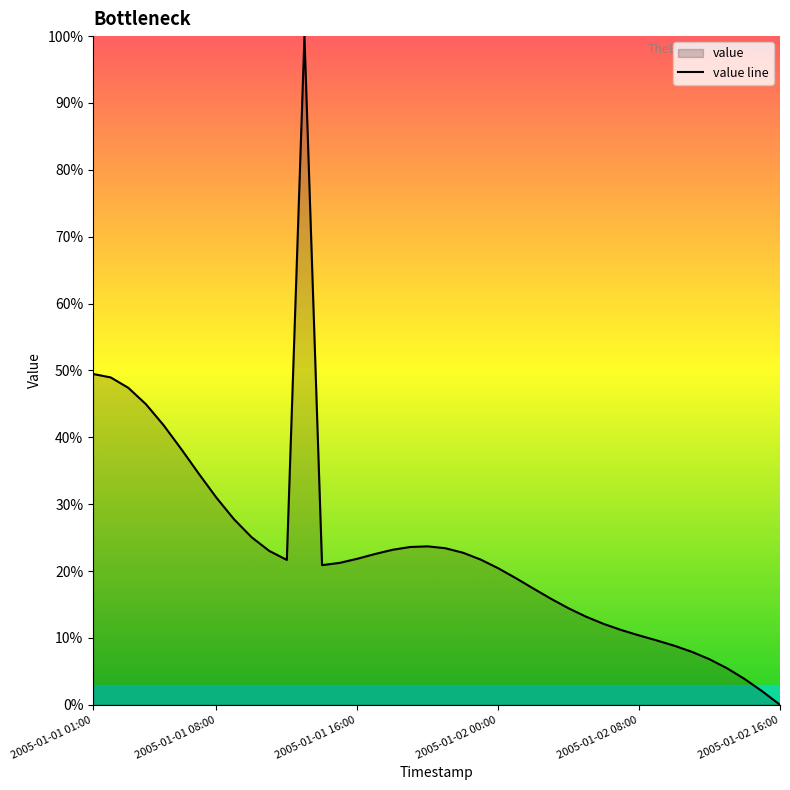

The chart shows a value of 21.7 at 22. True or false?

True